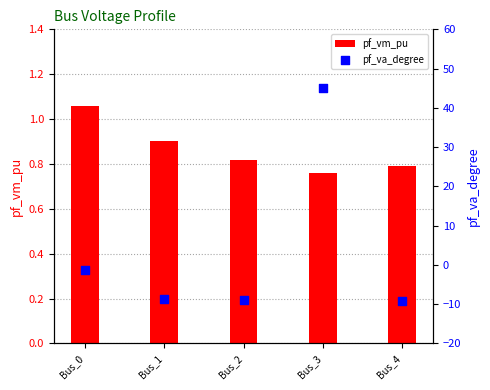

Which series reaches the maximum Y coordinate?

pf_va_degree